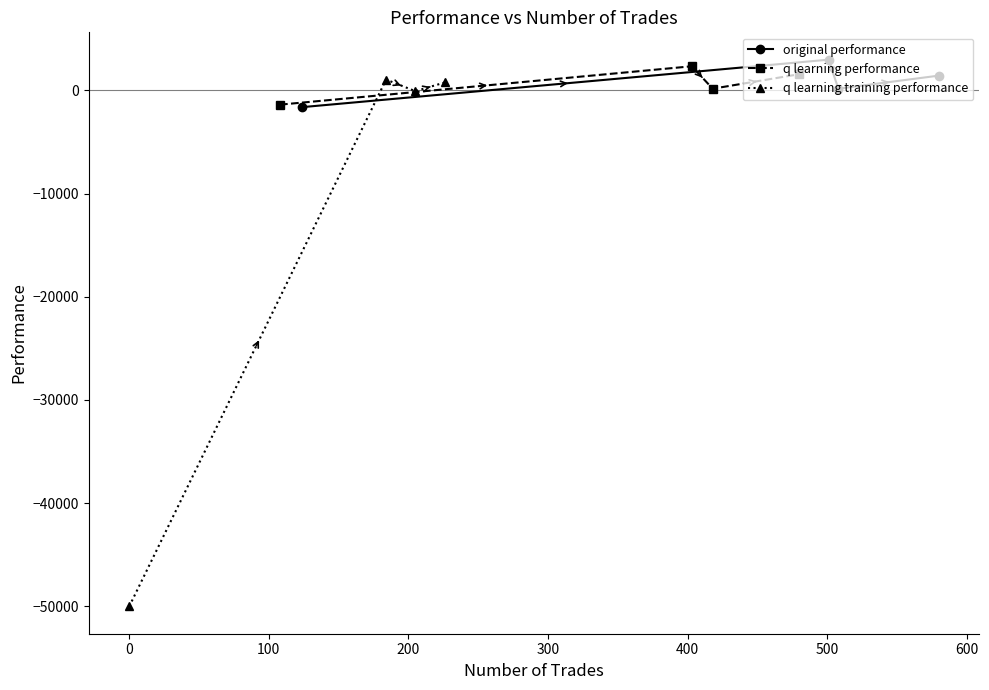

Reading left to right, list all the values displayed in this chart.

original performance: -1623.1	2975.1	164.4	1429.2
q learning performance: -1384.1	2335.1	160.9	1567.4
q learning training performance: -50000.0	1045.6	-78.3	764.5